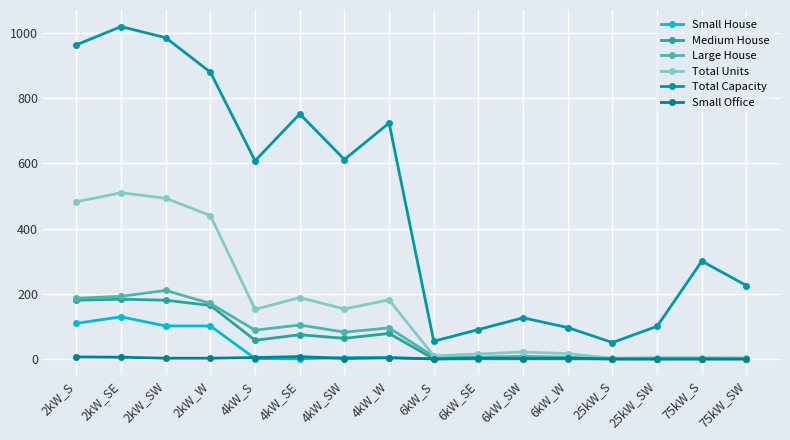

Reading right to left, list all the values displayed in this chart.

Small House: 0	0	0	0	0	0	0	0	4	4	0	1	101	101	129	109
Medium House: 0	0	0	0	1	2	1	0	78	63	74	57	164	180	183	180
Large House: 0	0	0	0	5	8	5	7	95	82	104	88	170	210	192	186
Total Units: 3	4	4	2	16	21	15	9	181	153	188	152	440	493	510	482
Total Capacity: 225	300	100	50	96	126	90	54	724	612	752	608	880	986	1020	964
Small Office: 0	0	0	0	2	1	2	0	3	1	7	4	2	2	5	6